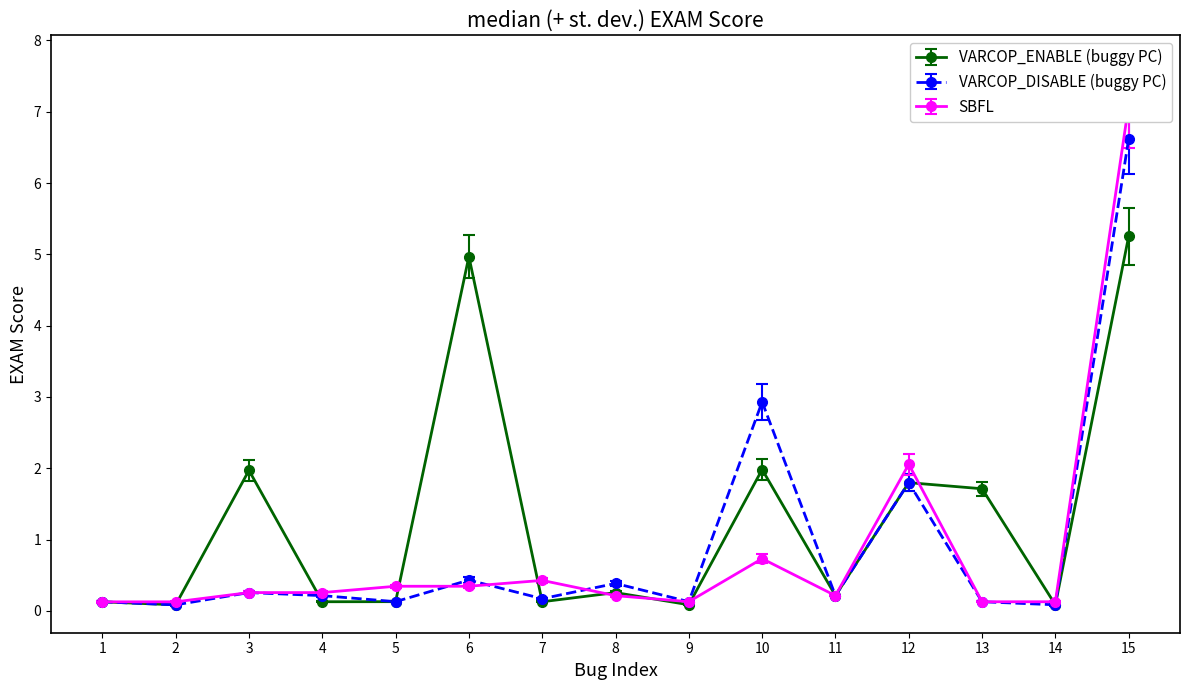

True or false: SBFL and VARCOP_DISABLE intersect in this chart.

True